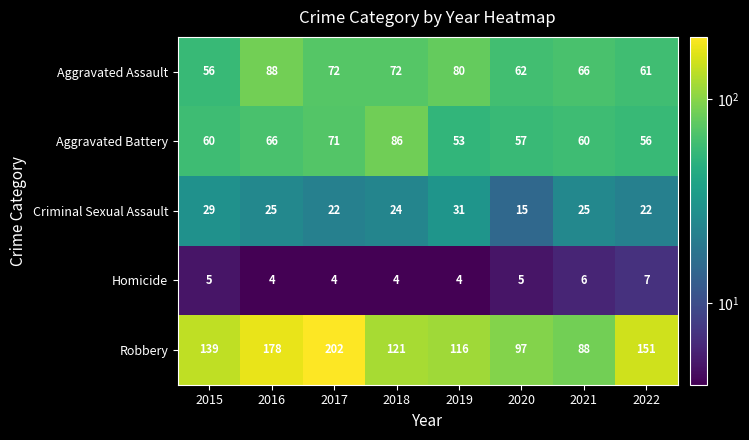

Where does the Aggravated Assault series first go above 72?

2016